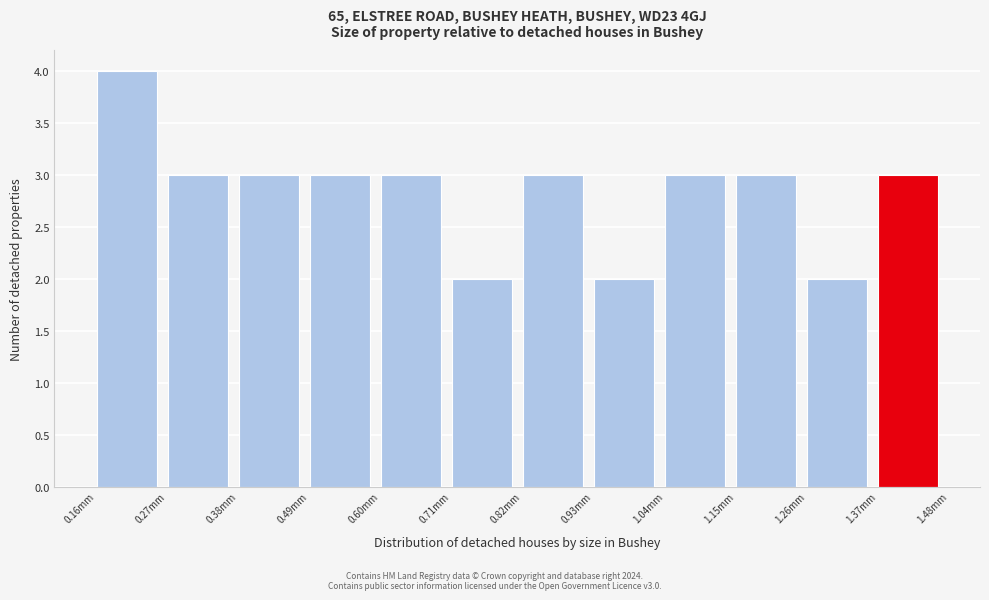

Reading right to left, transcribe all the data shown in this chart.

3	2	3	3	2	3	2	3	3	3	3	4